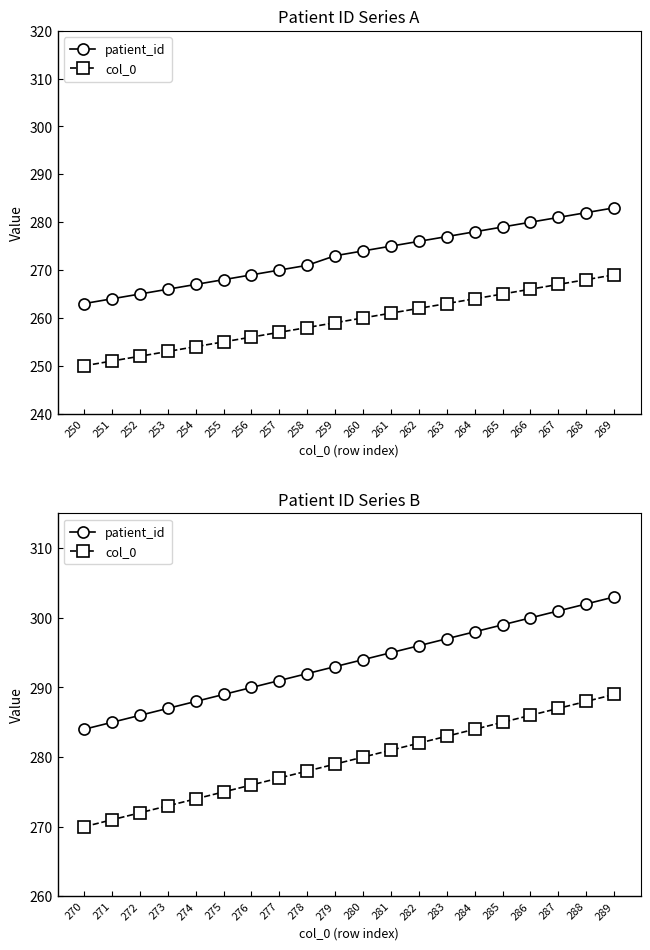

At which category is the sum across all series the highest?

269